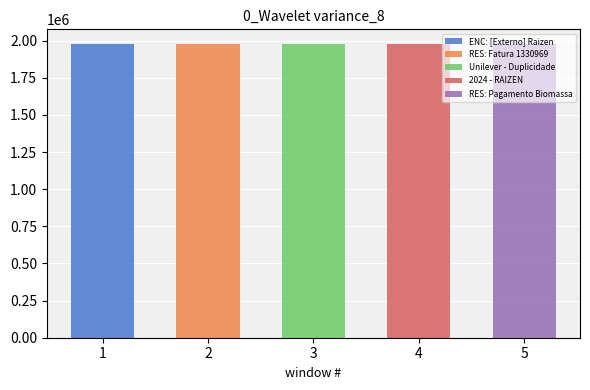

What is the change in value from RES: Fatura 1330969 to Unilever - Duplicidade?

+190